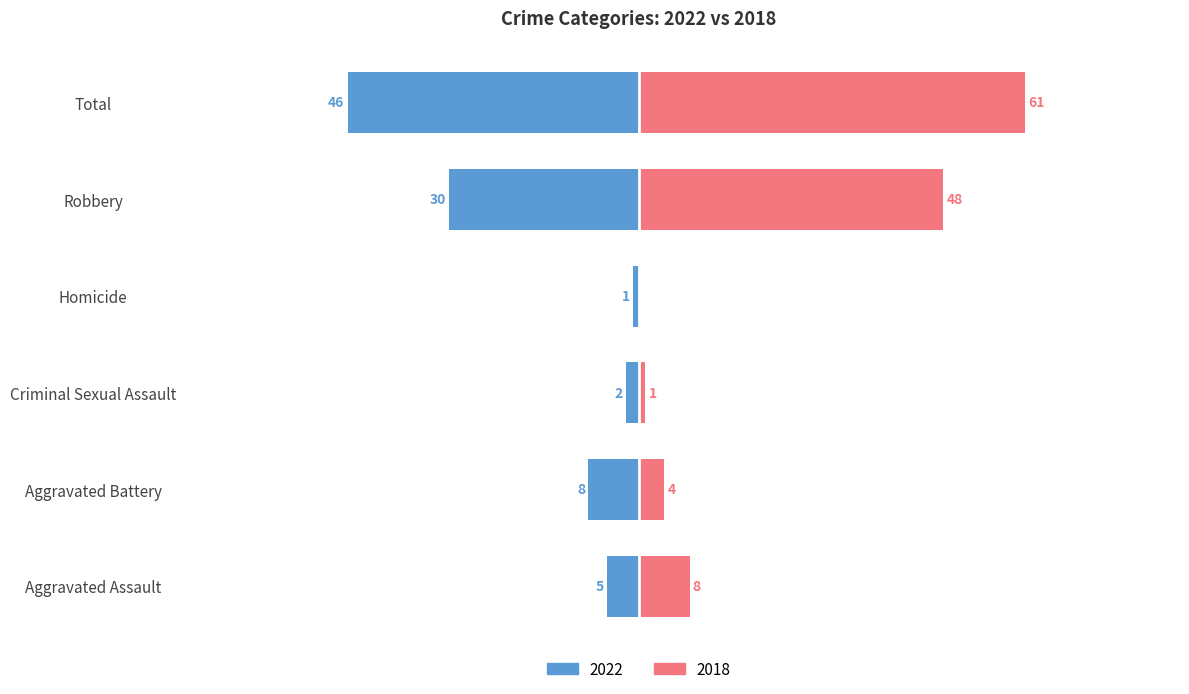

List the labels in order of 2017 value, largest first.

Total, Robbery, Aggravated Assault, Aggravated Battery, Criminal Sexual Assault, Homicide